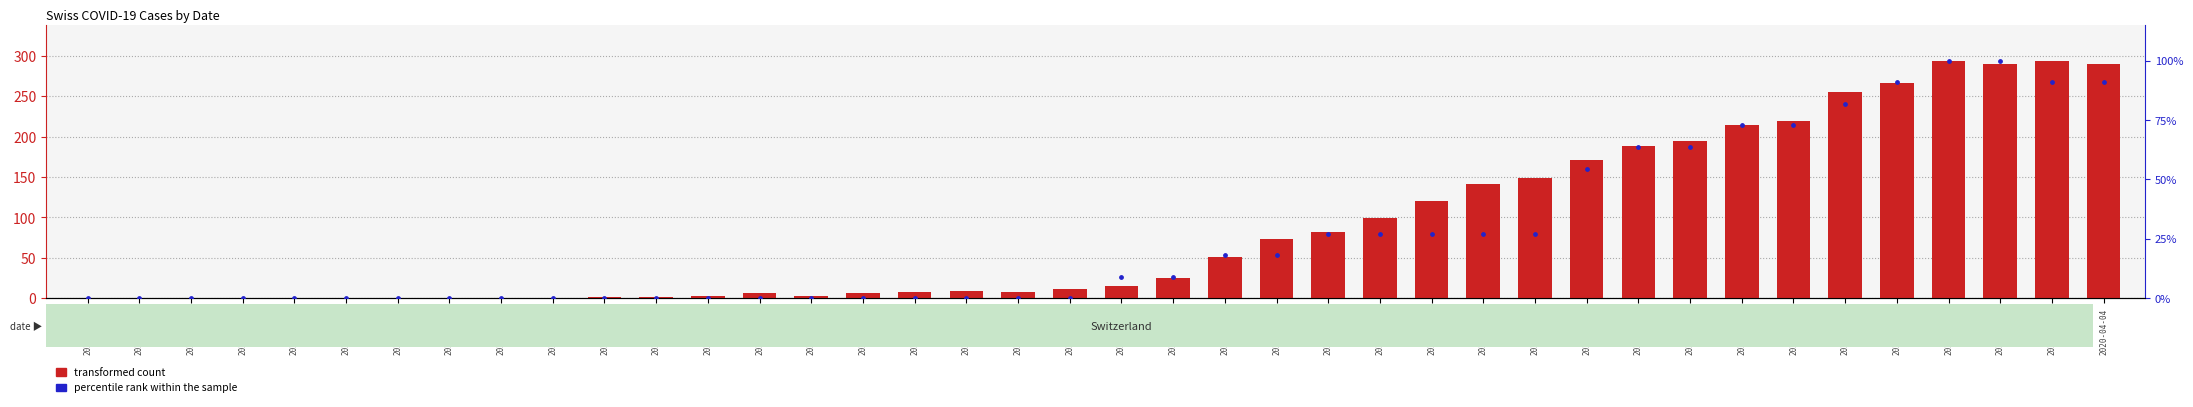

Which series has the largest total across all categories?

transformed count